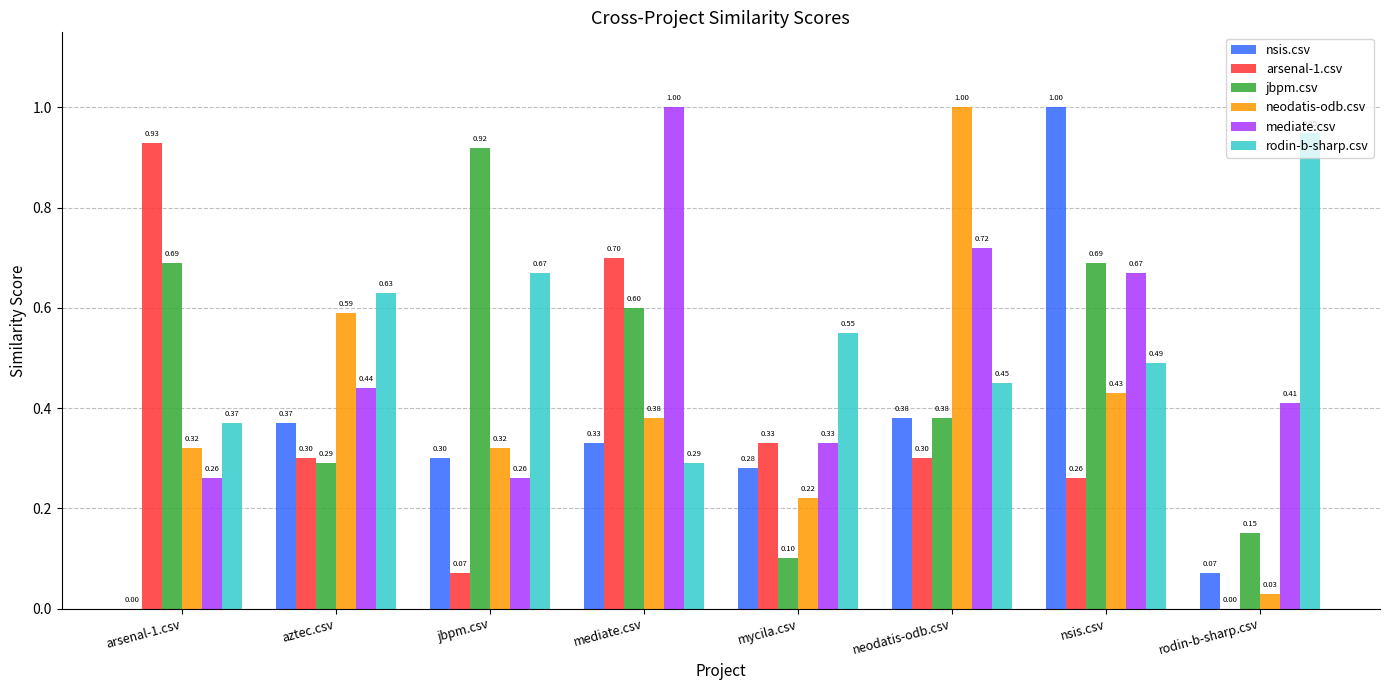

What is the difference between the neodatis-odb.csv values at arsenal-1.csv and nsis.csv?

0.1